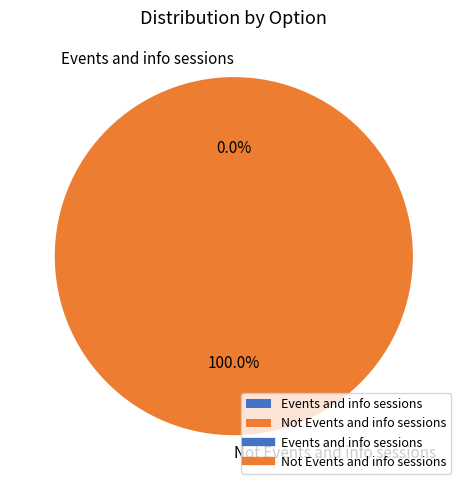

How many segments does this pie chart have?

2